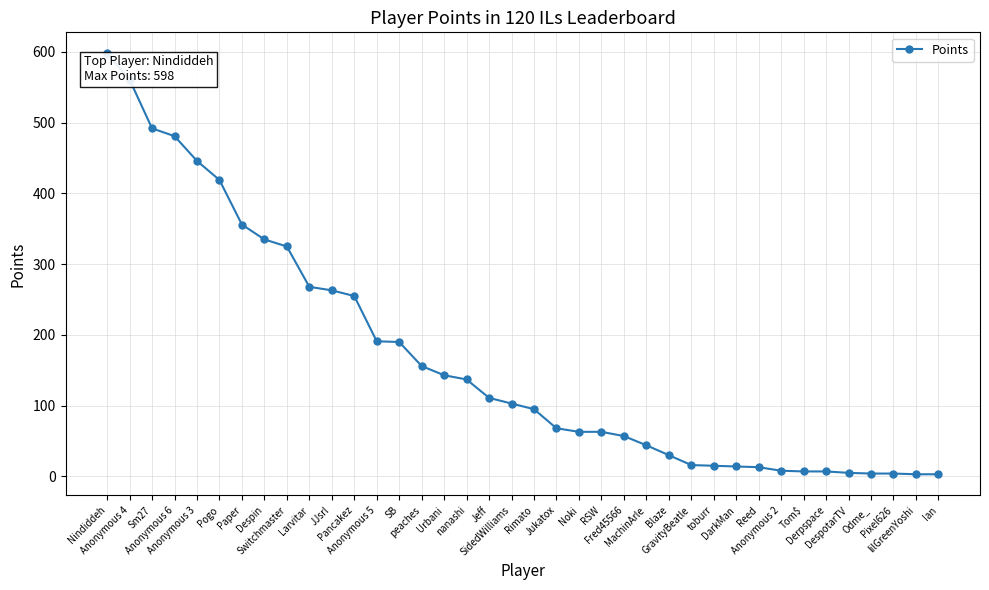

Count the number of data series in this chart.

1